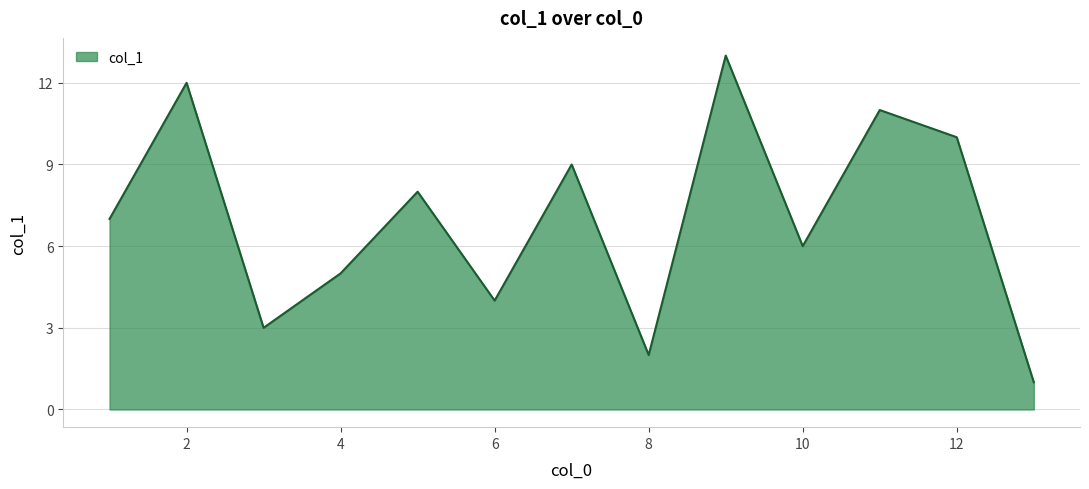

Does the chart have visible grid lines?

Yes